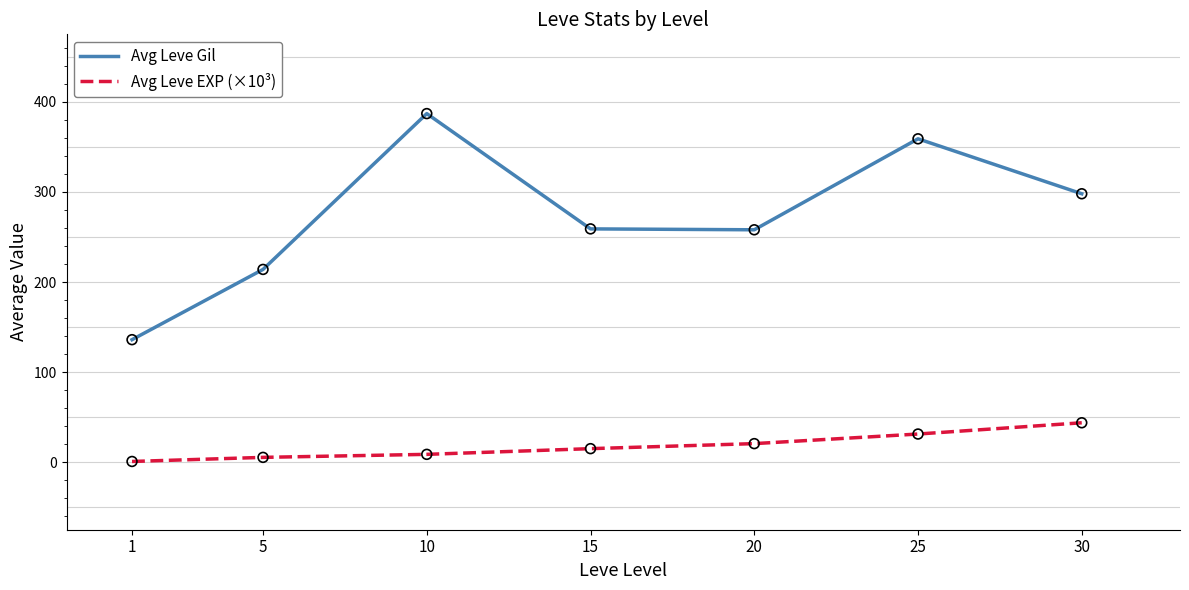

Which series has the largest total across all categories?

Avg Leve Gil